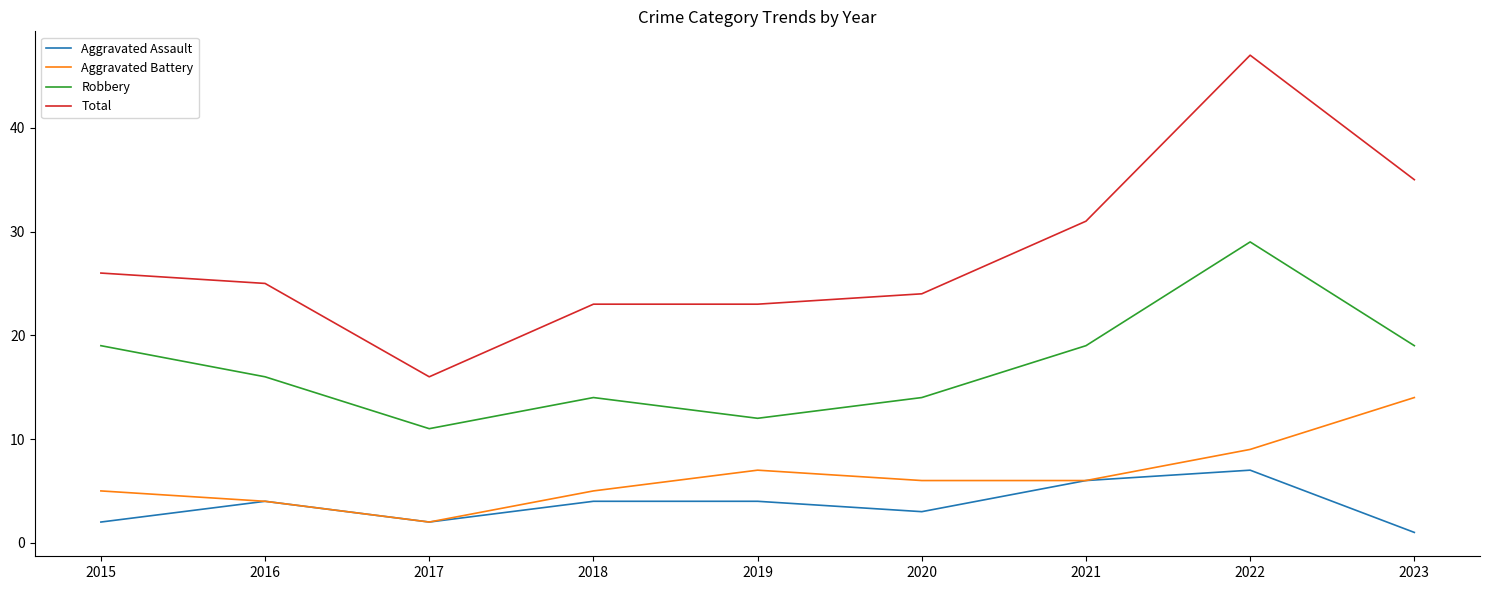

True or false: Robbery and Aggravated Assault intersect in this chart.

False